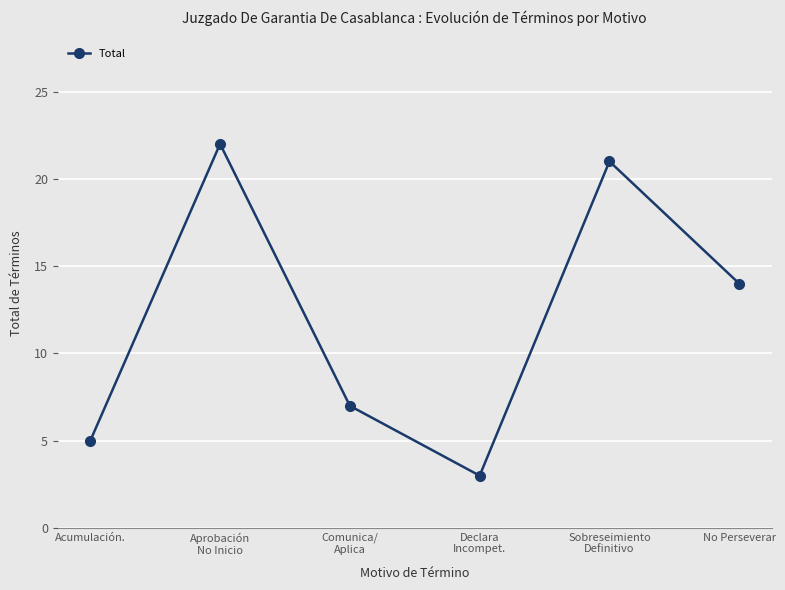

Approximately how many times larger is the value at Sobreseimiento
Definitivo compared to No Perseverar?

1.5